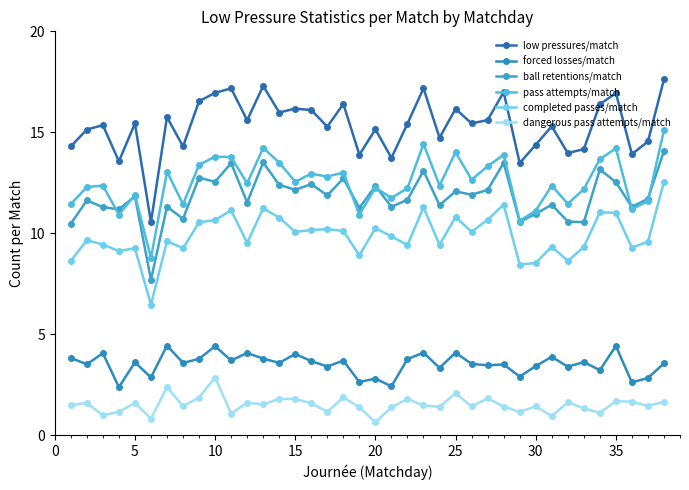

True or false: completed passes/match and low pressures/match cross at least once.

False